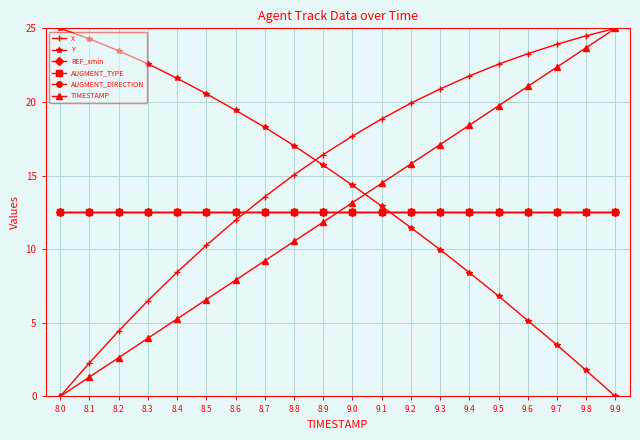

Is the value of X at 9.4 greater than the value of AUGMENT_TYPE at 9.9?

Yes